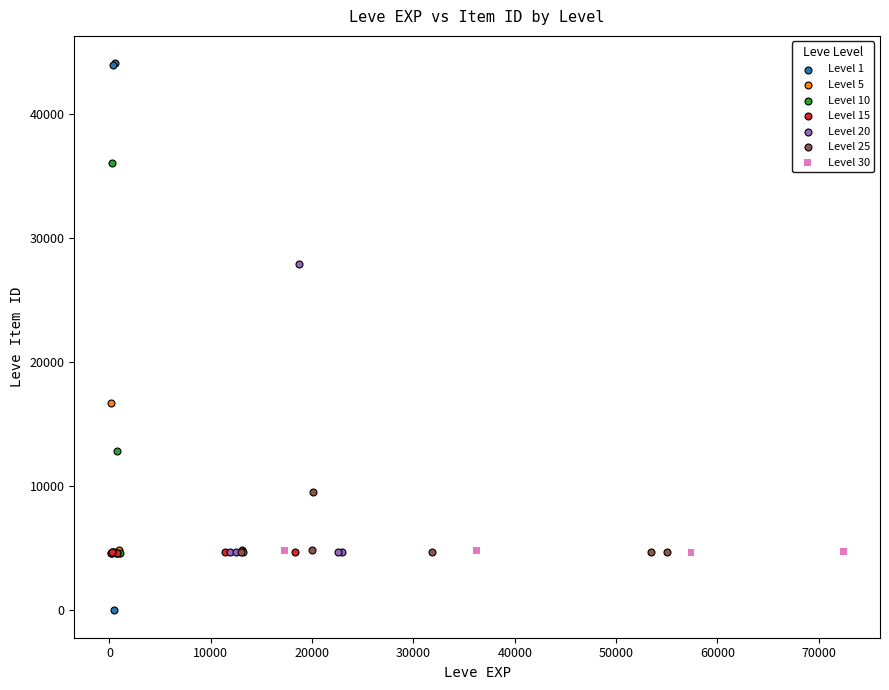

Which series has the largest Y range (max minus min)?

Level 1